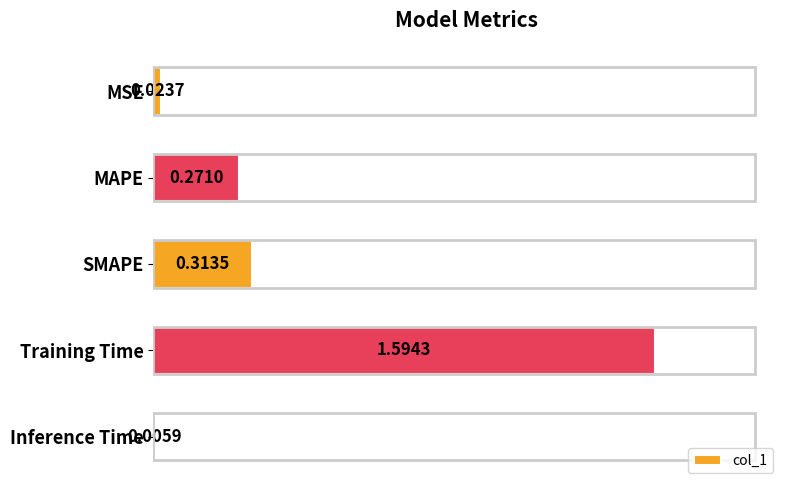

At which category does the chart reach its peak across all series?

Training Time